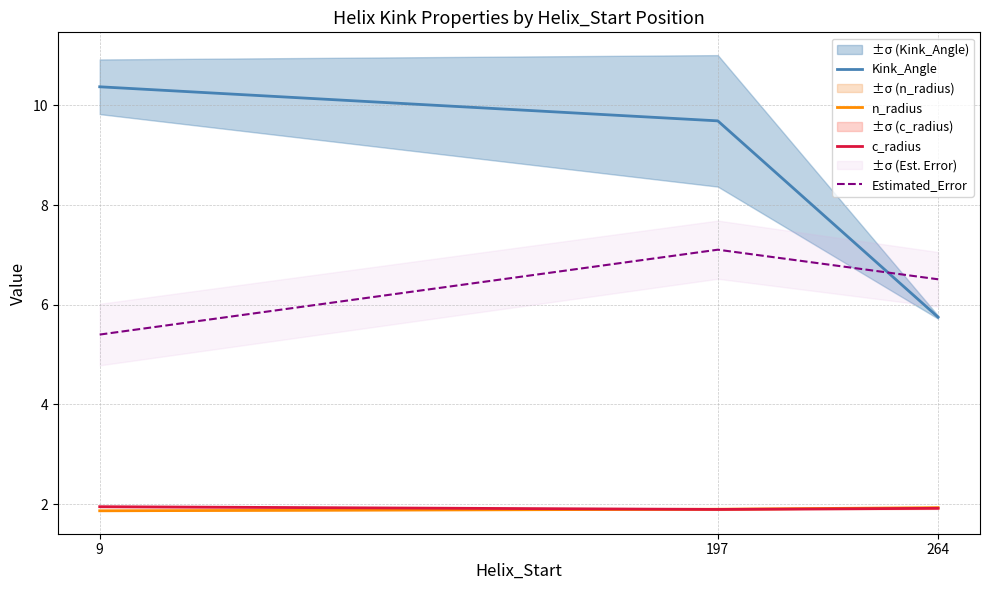

What is the approximate value of c_radius at 9?

1.9